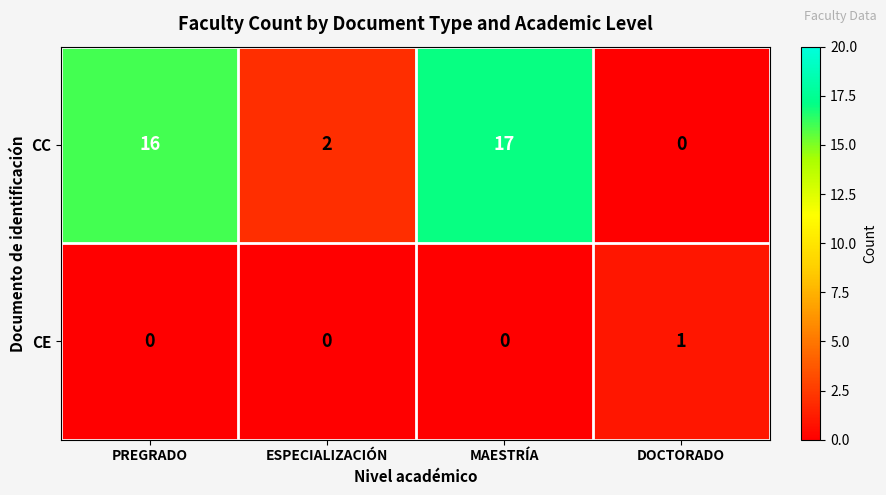

Rank the series at ESPECIALIZACIÓN from lowest to highest value.

CE, CC